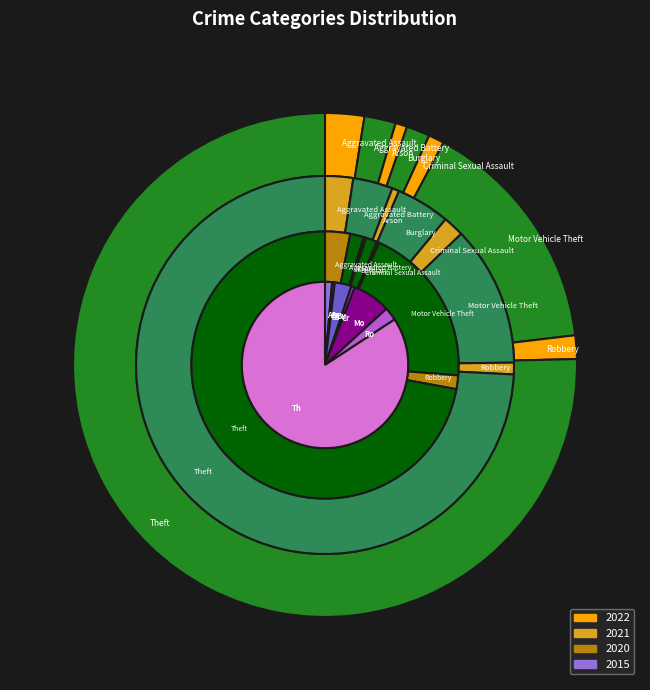

The Arson slice represents 0% of the pie. True or false?

True